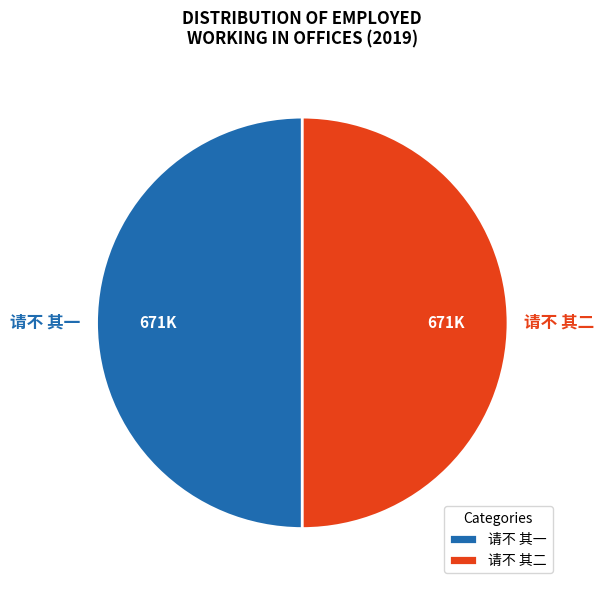

Combined, do 请不 其一 and 请不 其二 account for over 50%?

Yes